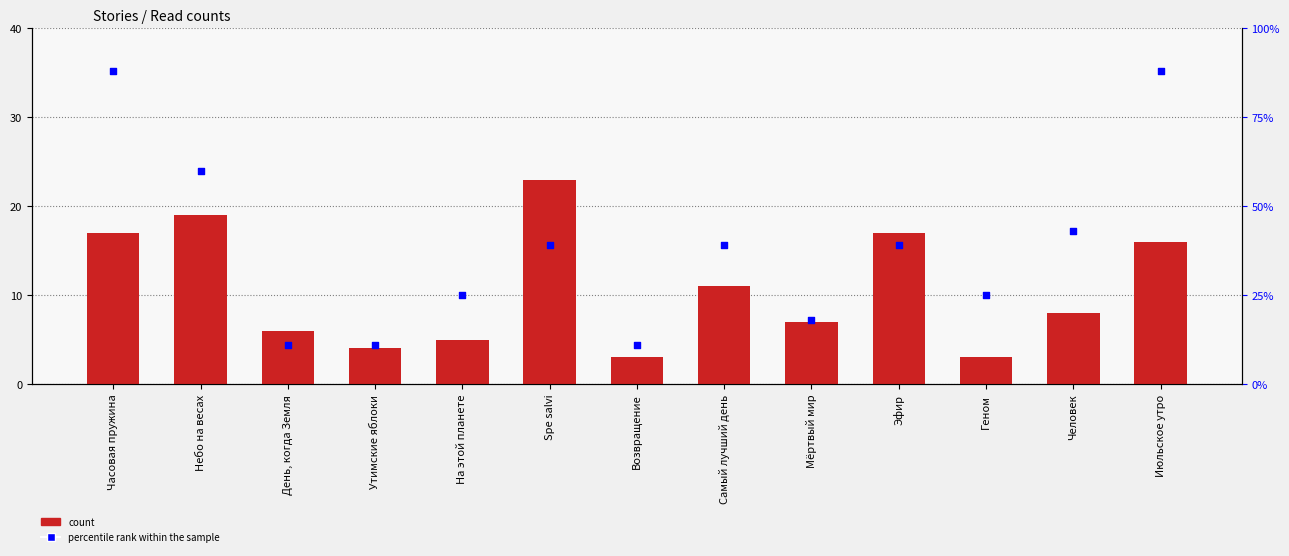

Which series contains the lowest Y value?

count